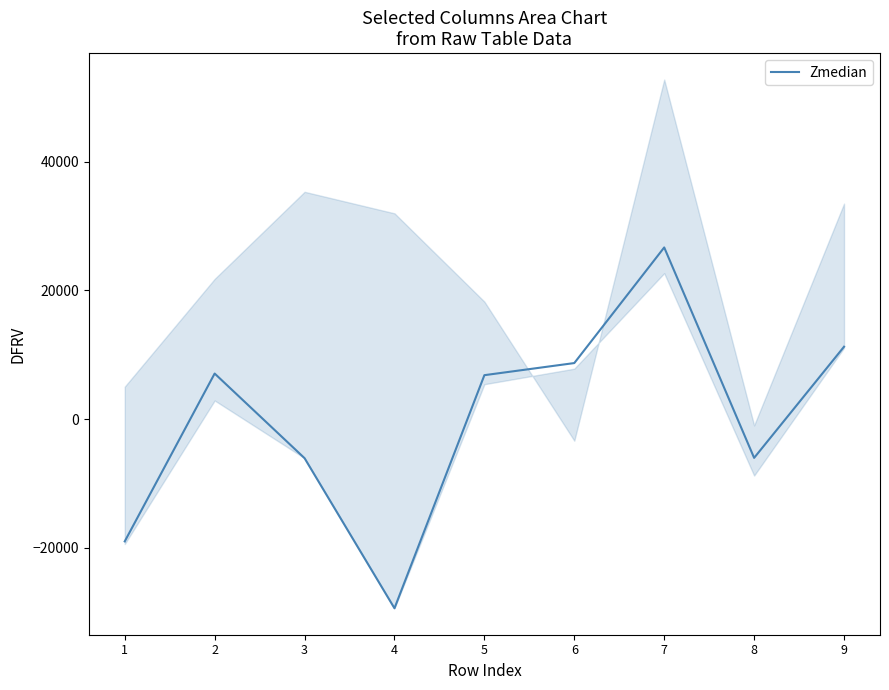

The value at 4 is -7489.2. True or false?

False